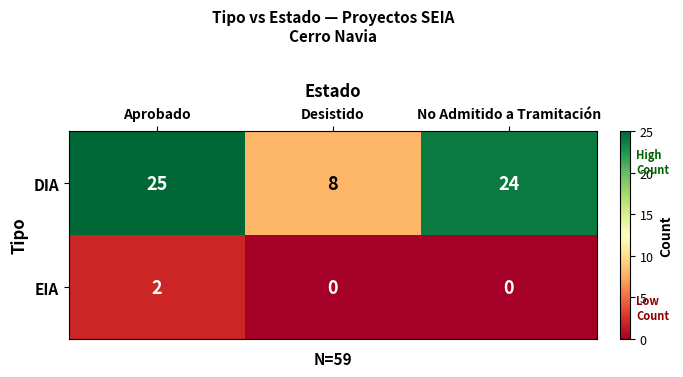

Between Aprobado and Desistido, which series saw the biggest shift?

DIA